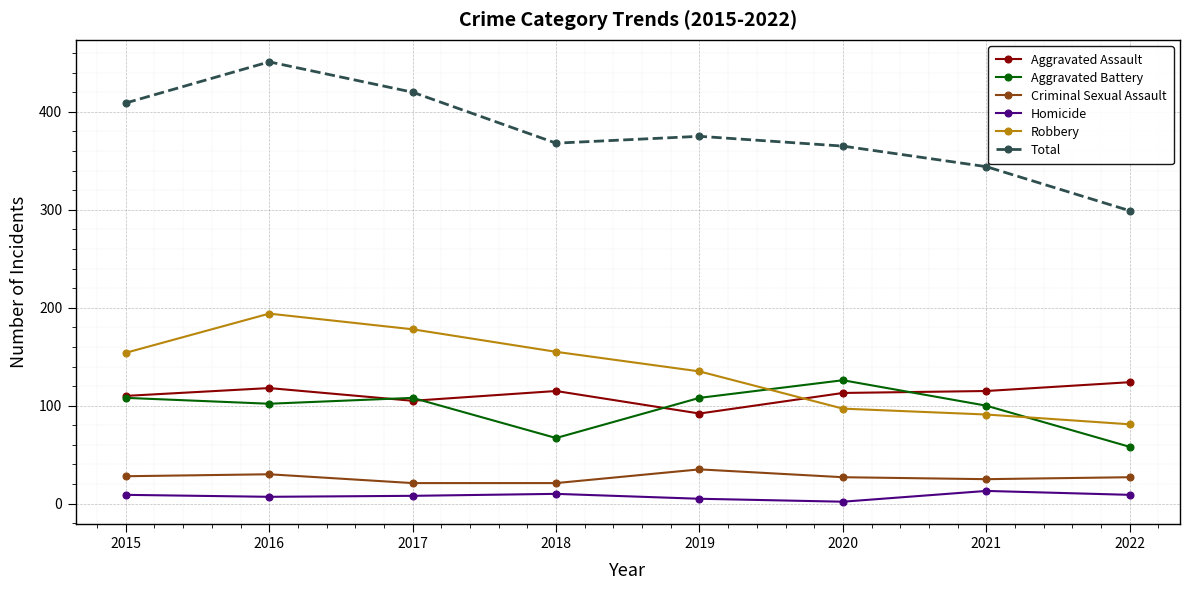

At which category does Aggravated Battery reach its first local valley?

2016